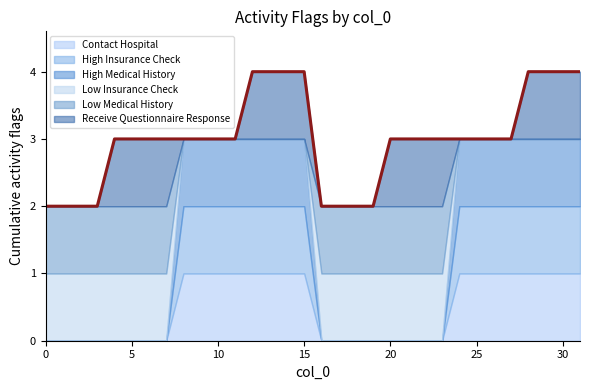

Does the chart display data point markers on the line(s)?

No